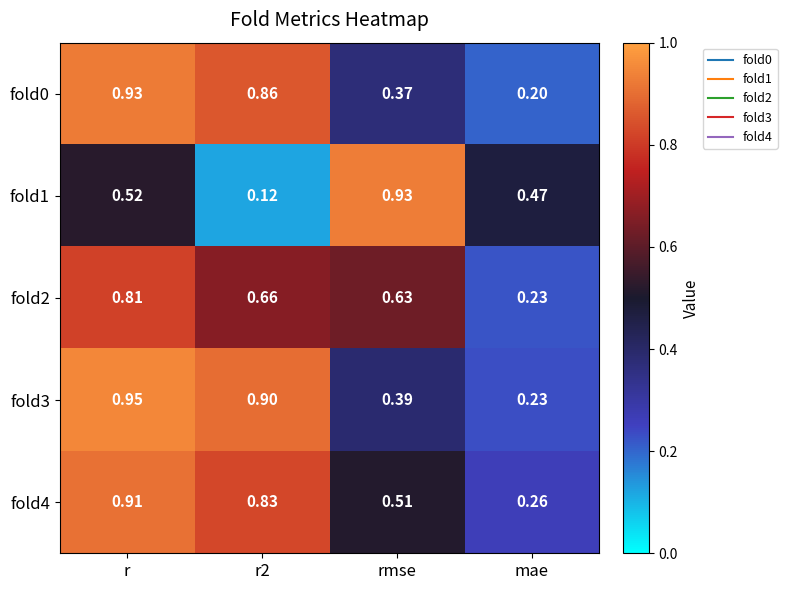

Between r2 and mae, which series saw the biggest shift?

fold3